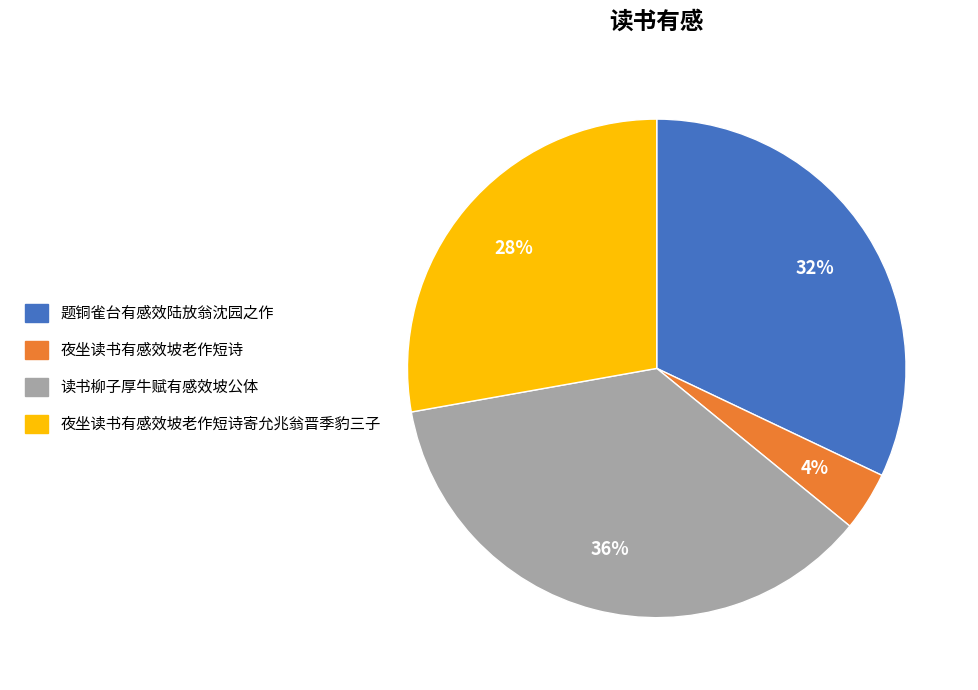

What is the largest slice in the pie chart?

读书柳子厚牛赋有感效坡公体